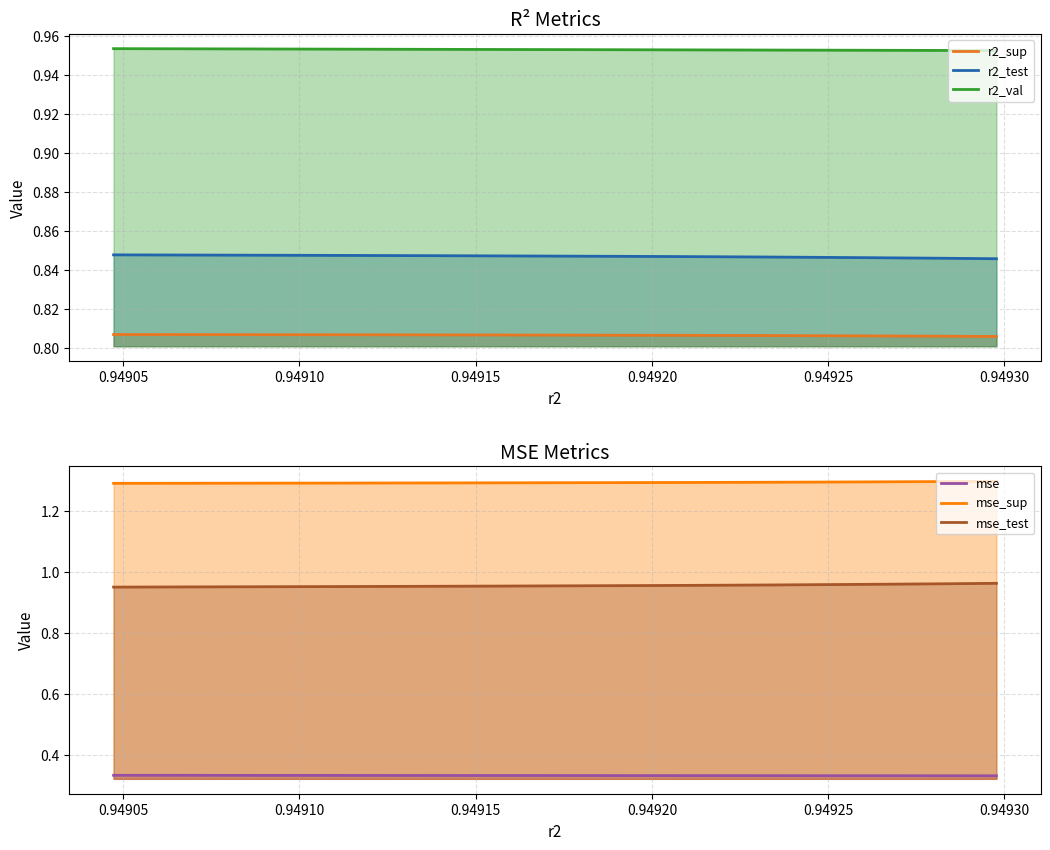

True or false: mse and mse_sup intersect in this chart.

False